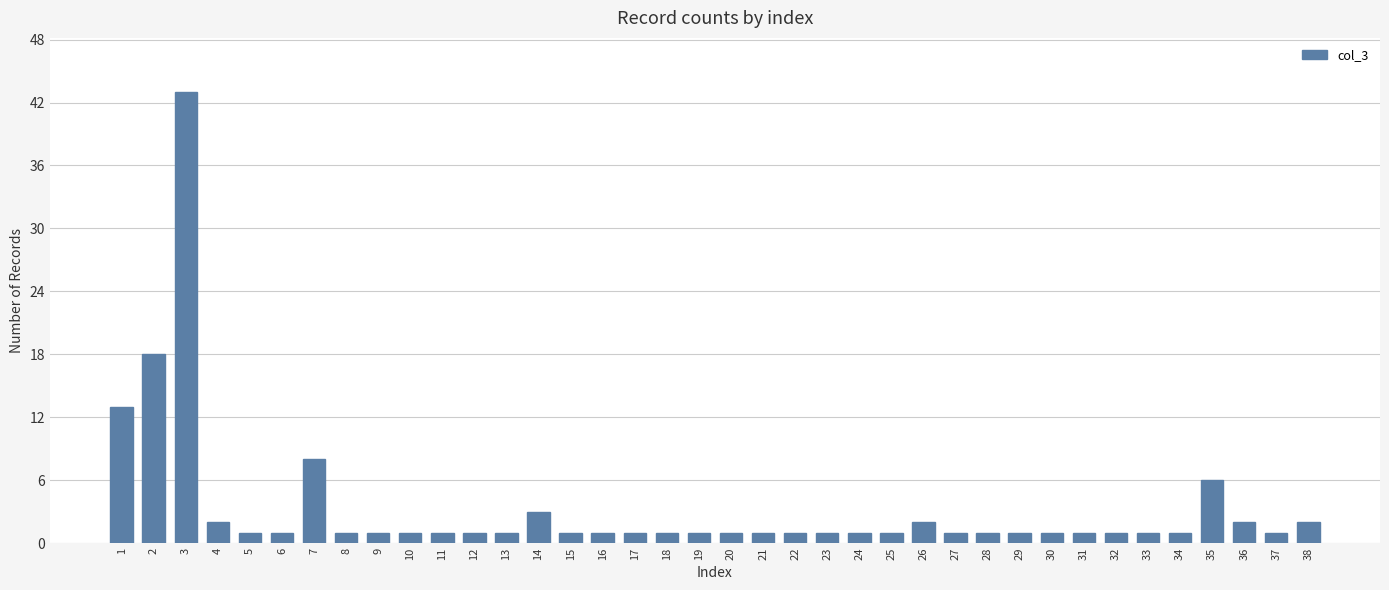

What is the greatest value displayed?

43